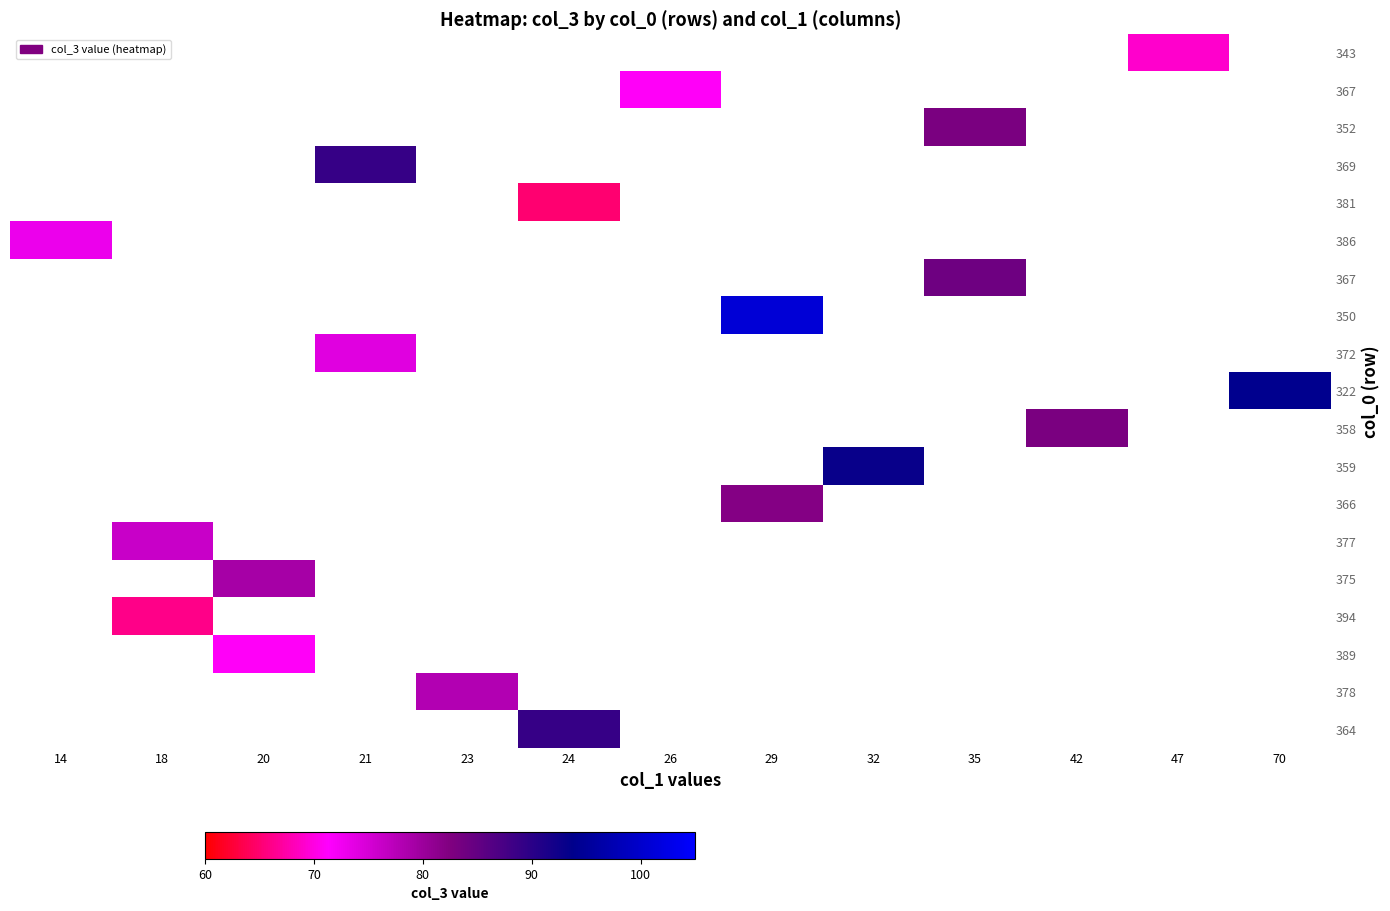

What is the greatest value displayed?

101.0